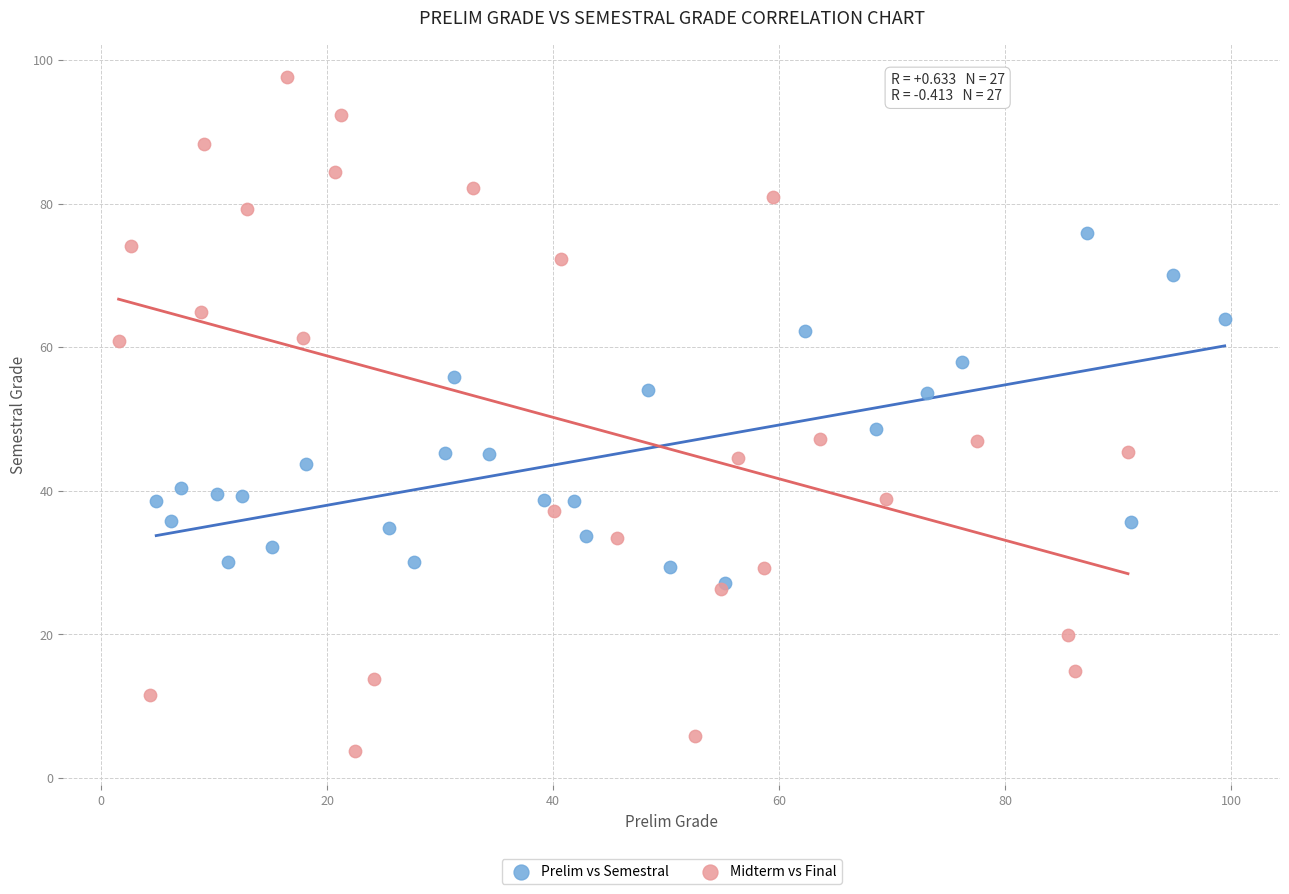

What are all the series names shown in the legend?

Prelim vs Semestral, Midterm vs Final